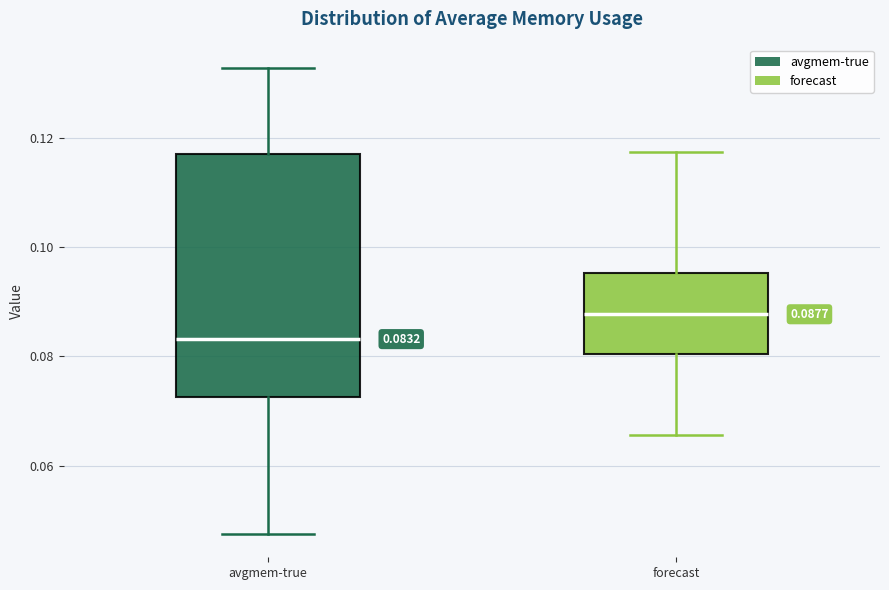

Which box has the highest median line?

forecast